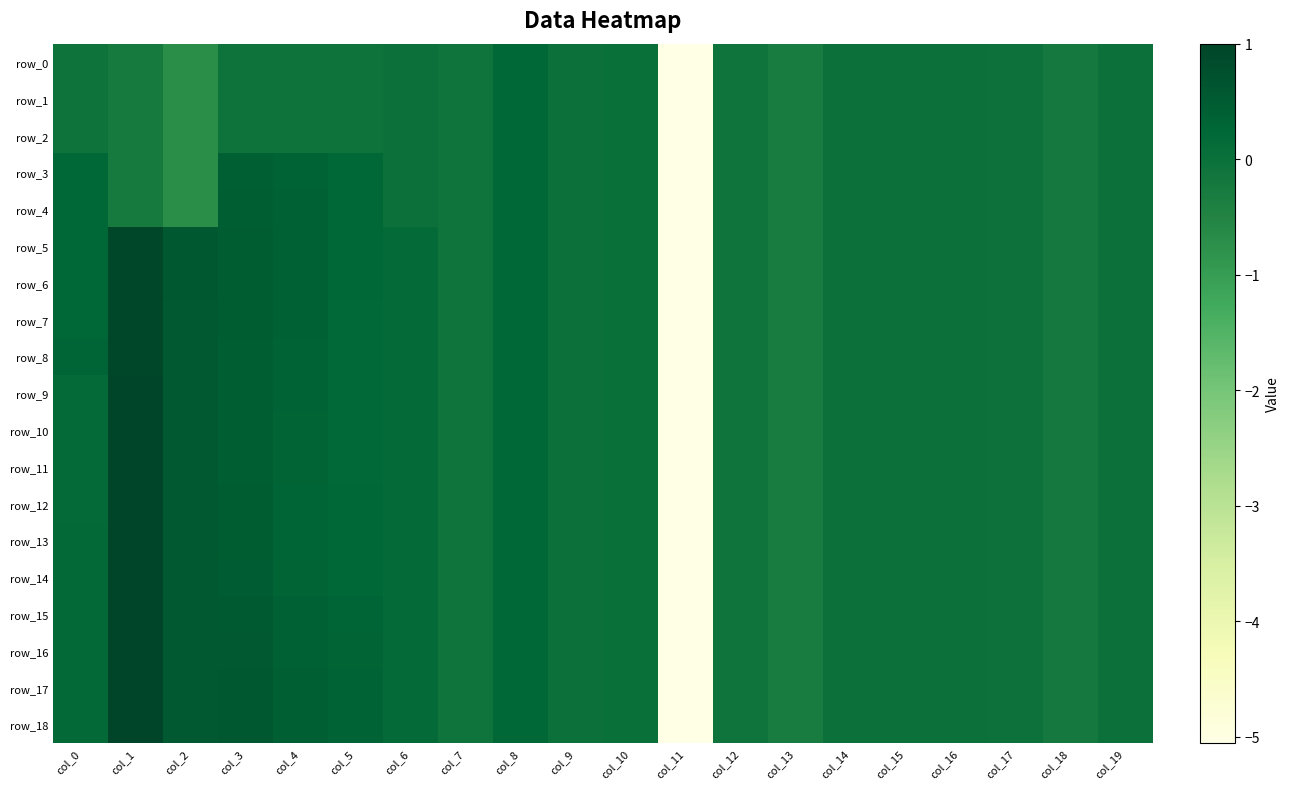

How many negative values does the row_1 series have?

17